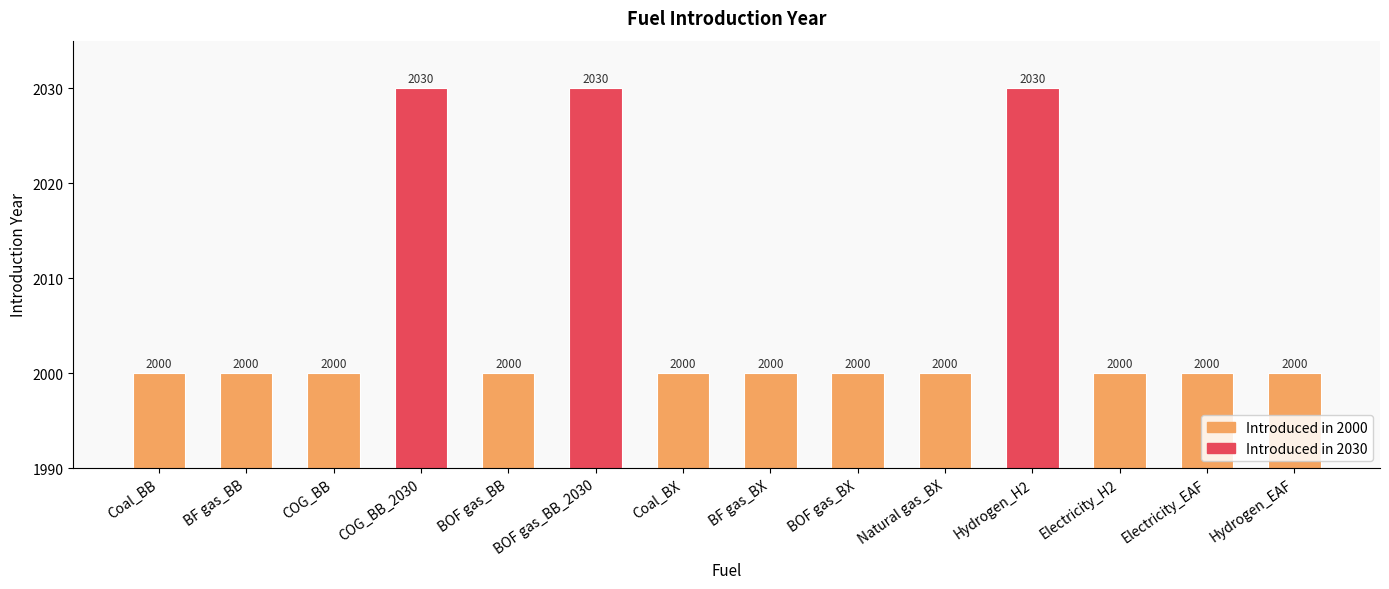

What is the average value?

2006